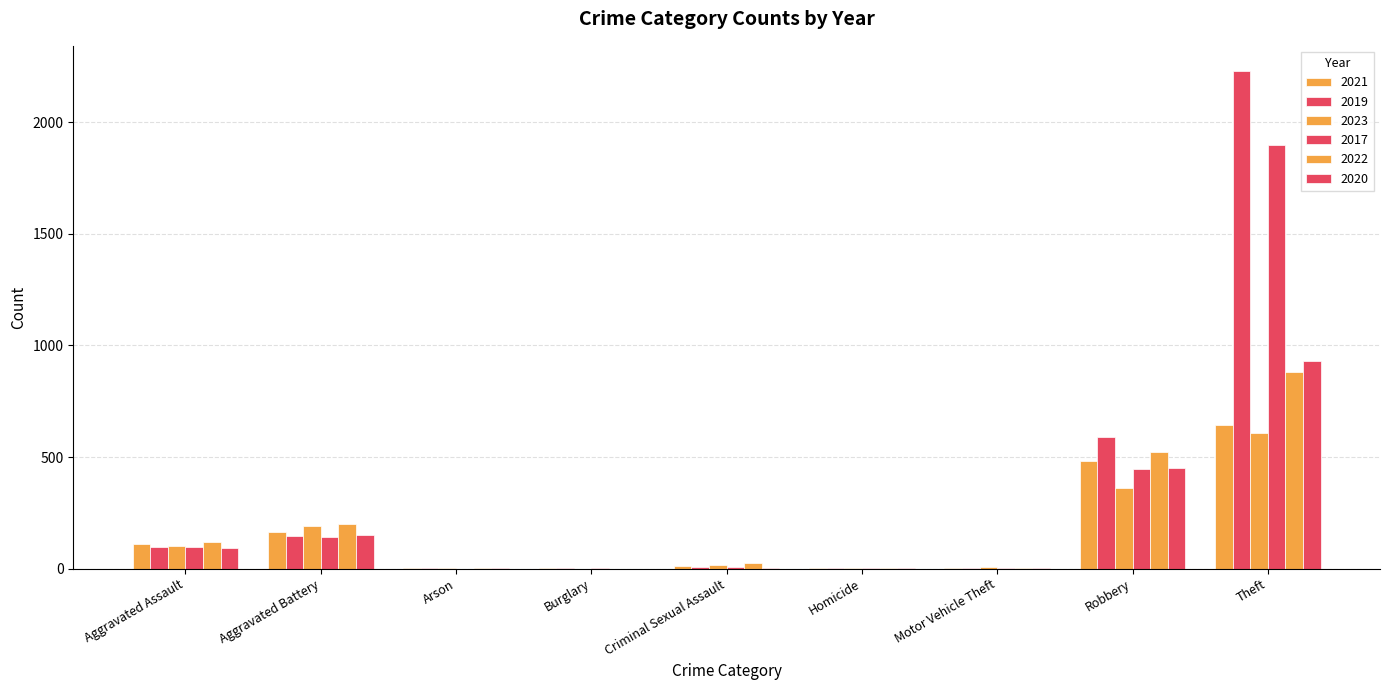

Which series has the largest range (max minus min)?

2019